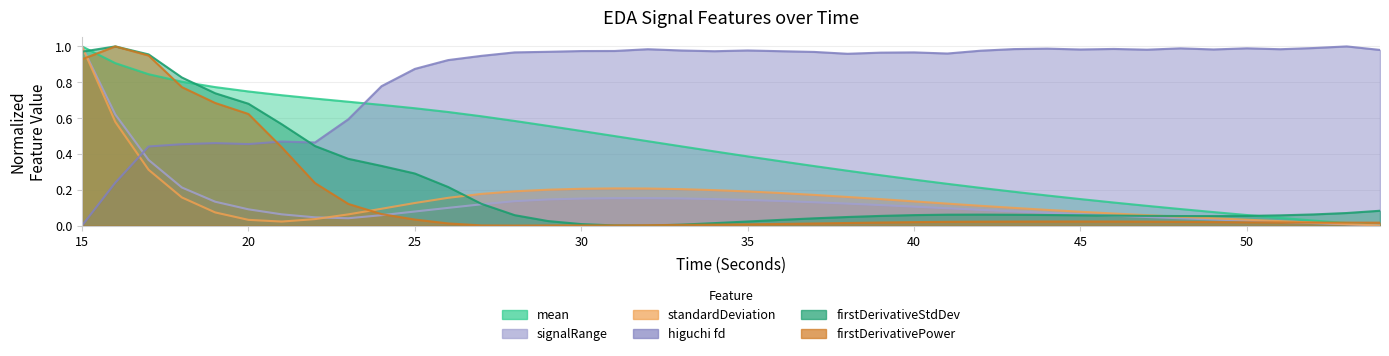

Rank the series by their maximum value, from lowest to highest.

mean_EDA, standardDeviation_EDA, signalRange_EDA, firstDerivativeStdDev_EDA, firstDerivativePower_EDA, higuchi_fd_EDA